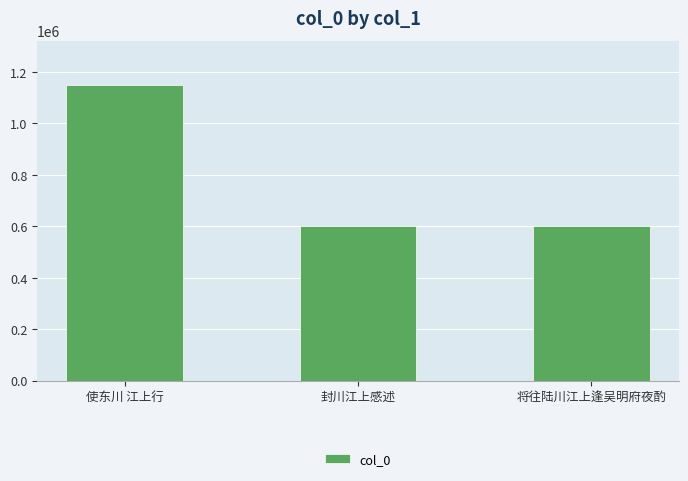

What is the average value?

783587